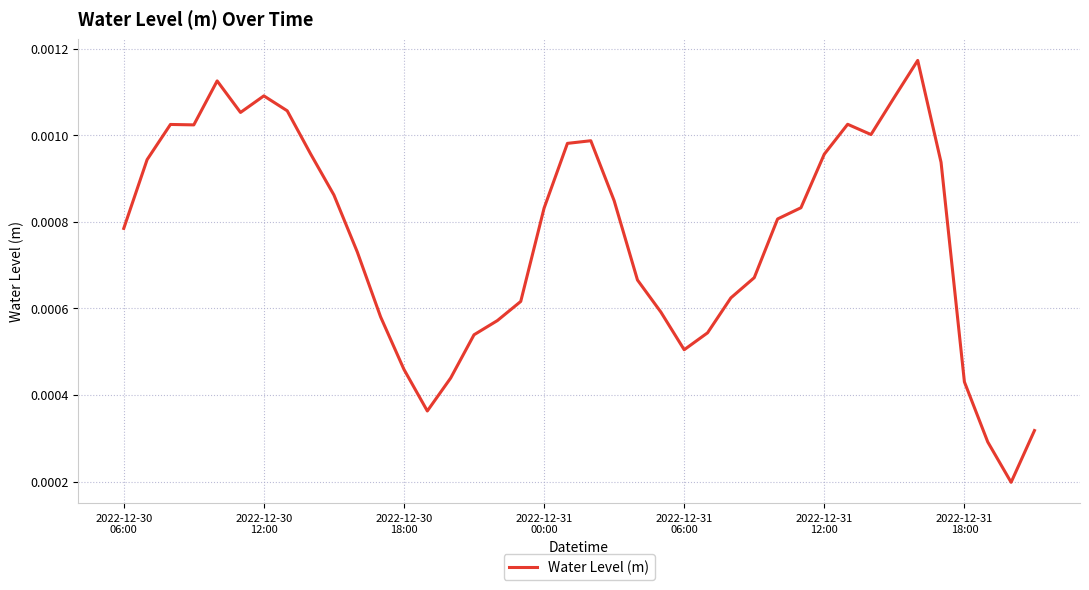

Count the number of categories in the chart.

40